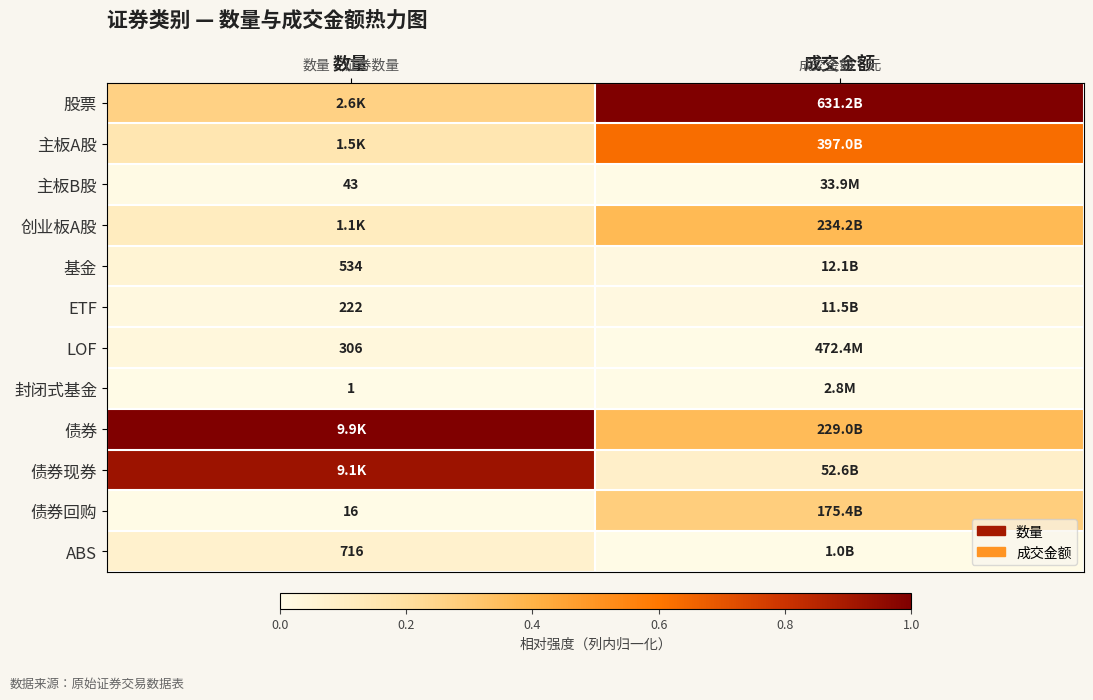

The 创业板A股 series shows 0.1 at 数量. True or false?

True